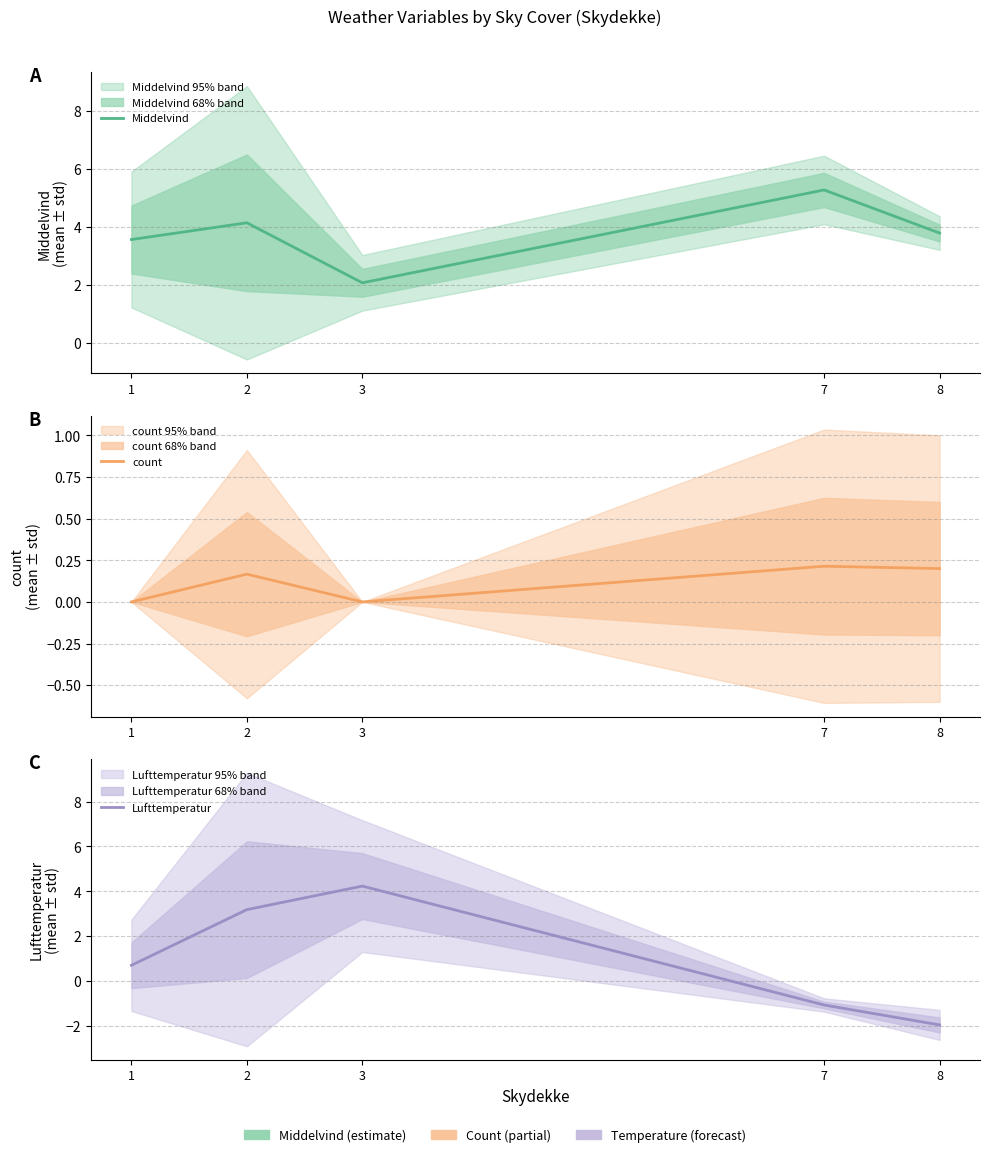

In Middelvind, how many points are higher than both neighbors (excluding endpoints)?

2